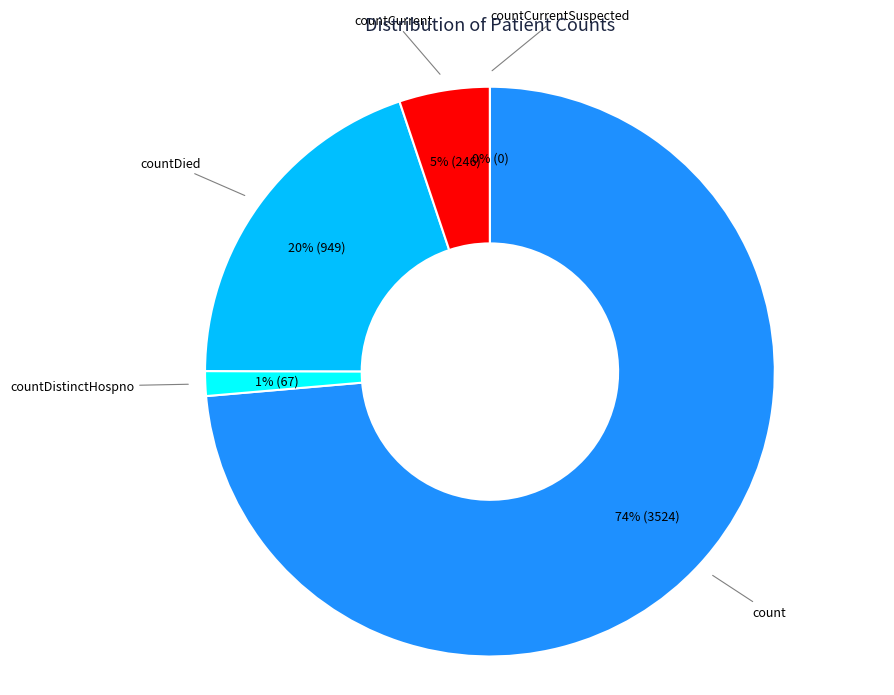

What portion of the pie excludes countCurrent?

94.9%